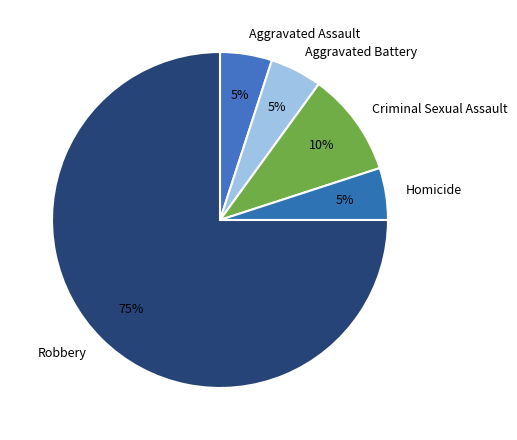

True or false: Criminal Sexual Assault accounts for 10% of the total.

True